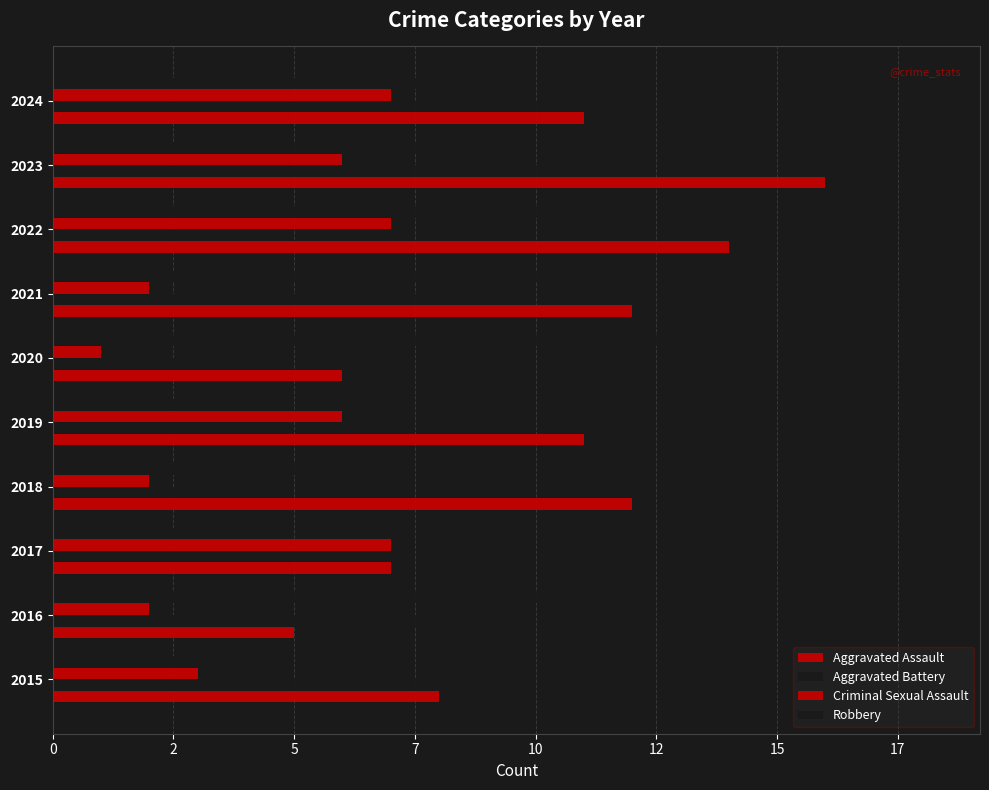

What is the value of the Aggravated Assault bar at the 2nd from the left?

5